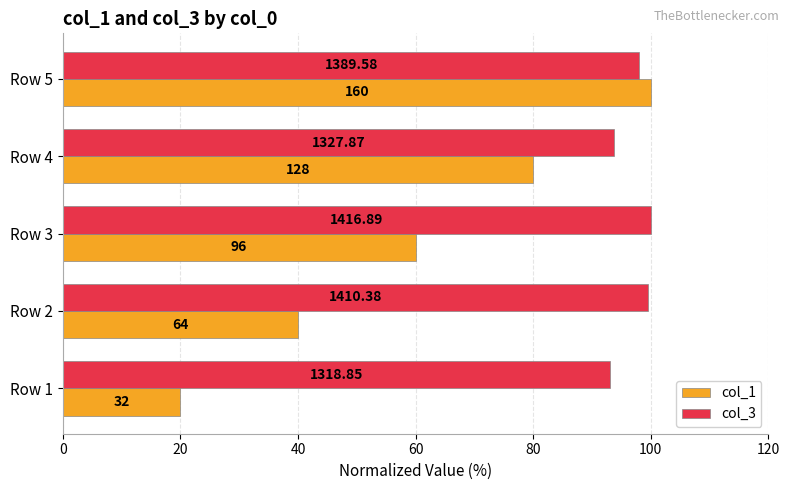

Which series has the largest range (max minus min)?

col_1